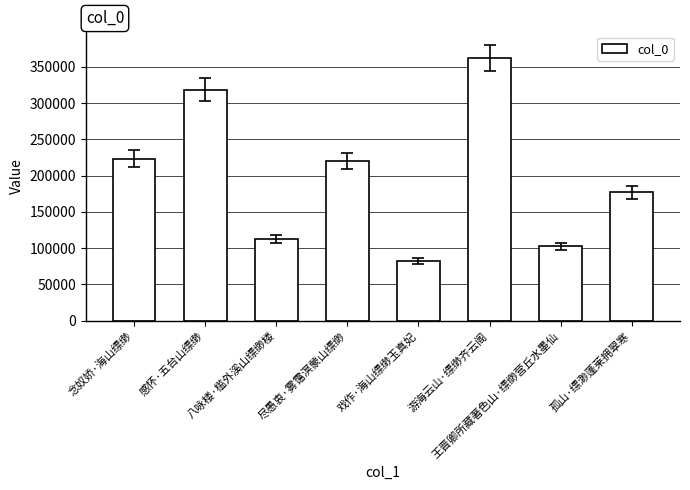

Reading right to left, extract all data points from this chart.

孤山·缥渺蓬莱拥翠寒=177020	王晋卿所藏著色山·缥缈营丘水墨仙=102380	游海云山·缥缈齐云阁=361673	戏作·海山缥缈玉真妃=82045	尽愚衷·雾霭溟蒙山缥缈=219507	八咏楼·槛外溪山缥缈楼=112319	感怀·五台山缥缈=318012	念奴娇·海山缥缈=223389